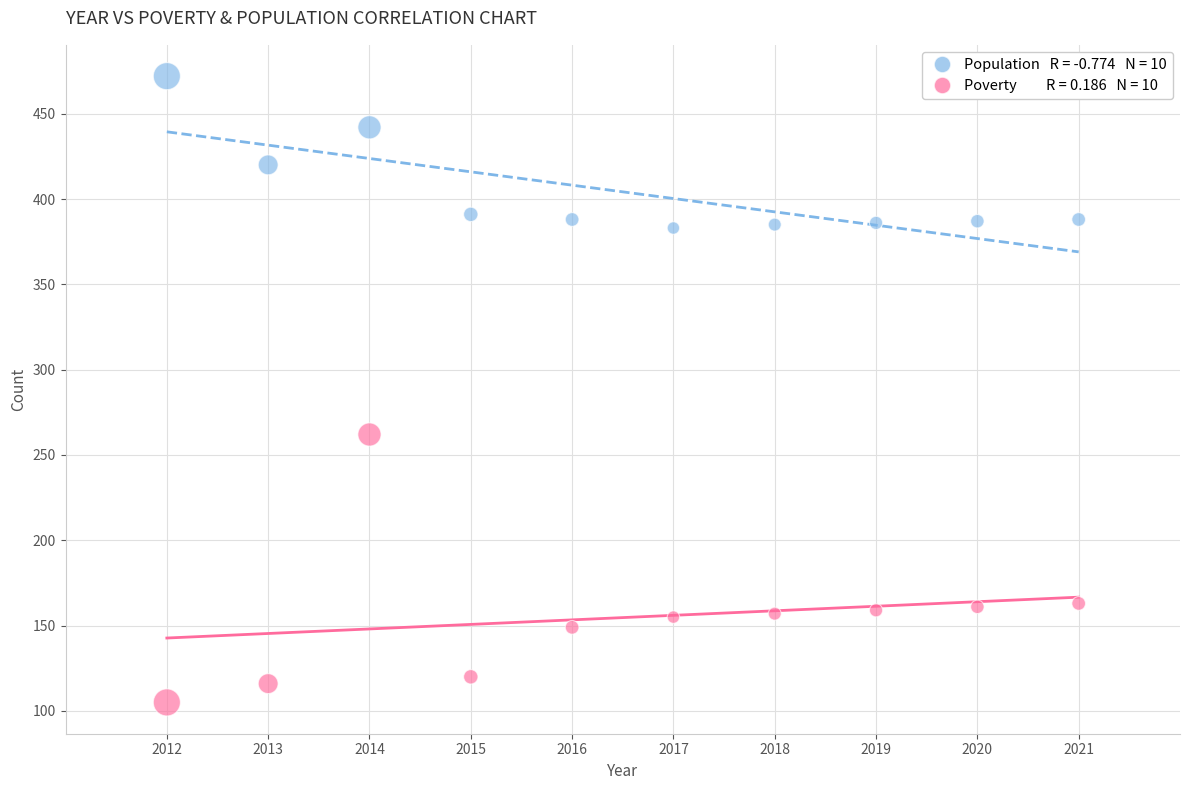

Across all series, what Y value is closest to 288?

262